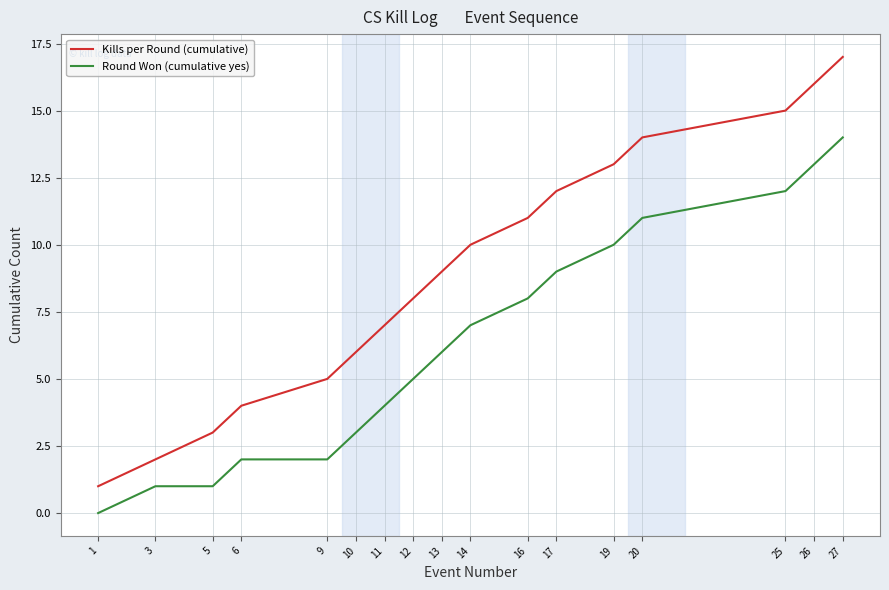

Reading left to right, extract all data points from this chart.

Kills per Round (cumulative): 1	2	3	4	5	6	7	8	9	10	11	12	13	14	15	16	17
Round Won (cumulative yes): 0	1	1	2	2	3	4	5	6	7	8	9	10	11	12	13	14